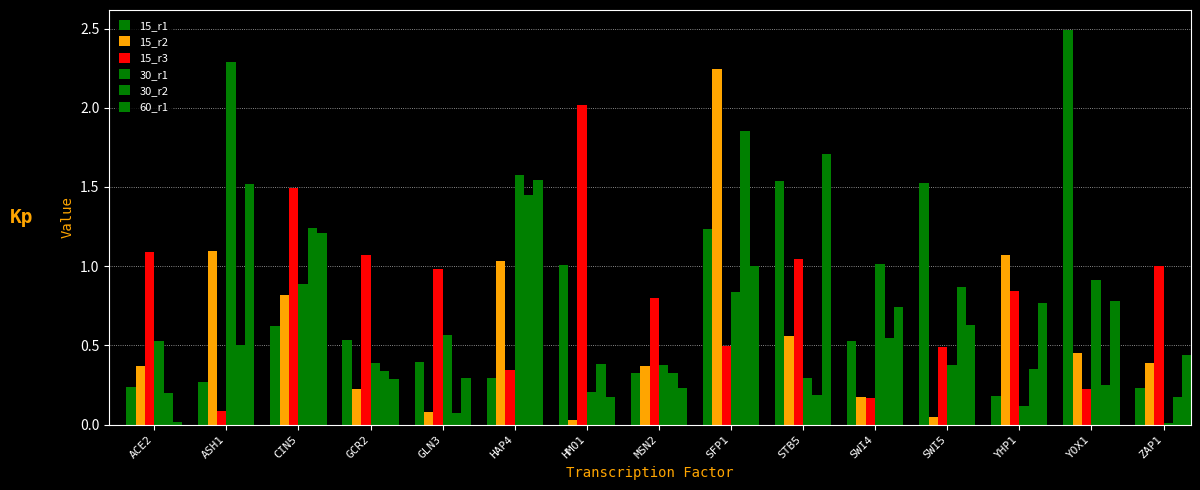

How many data points does each series have?

15